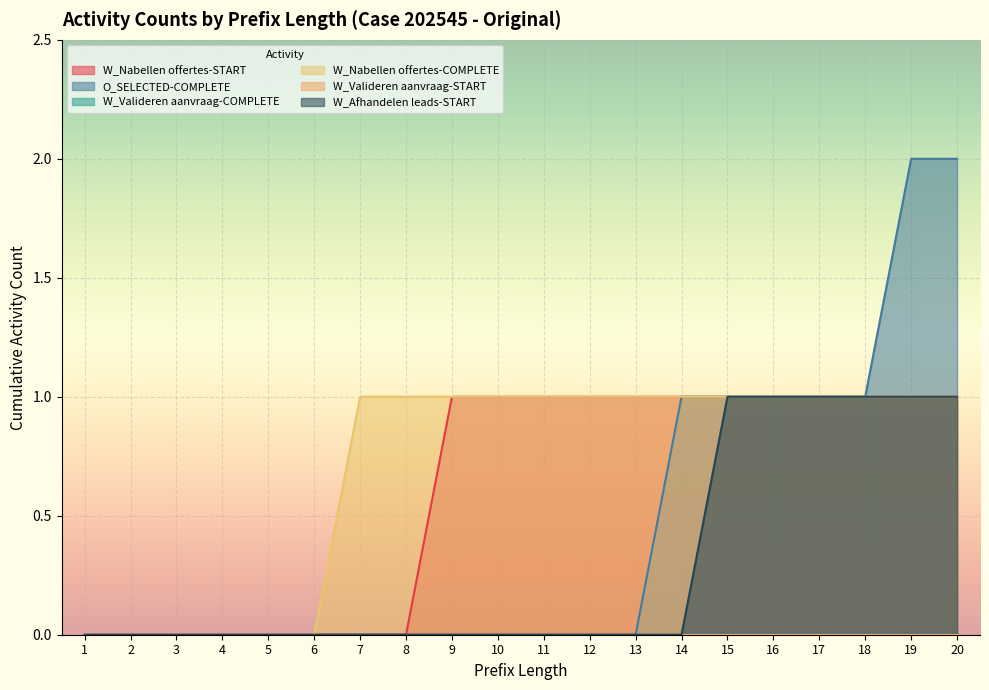

True or false: W_Afhandelen leads-START and W_Nabellen offertes-START intersect in this chart.

False